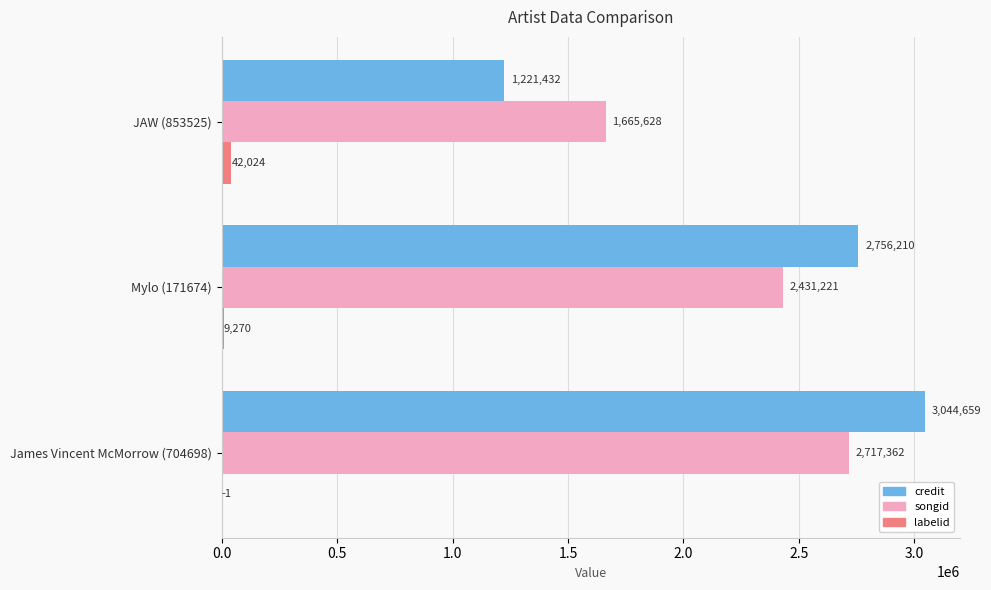

The songid series shows 2431221 at Mylo (171674). True or false?

True